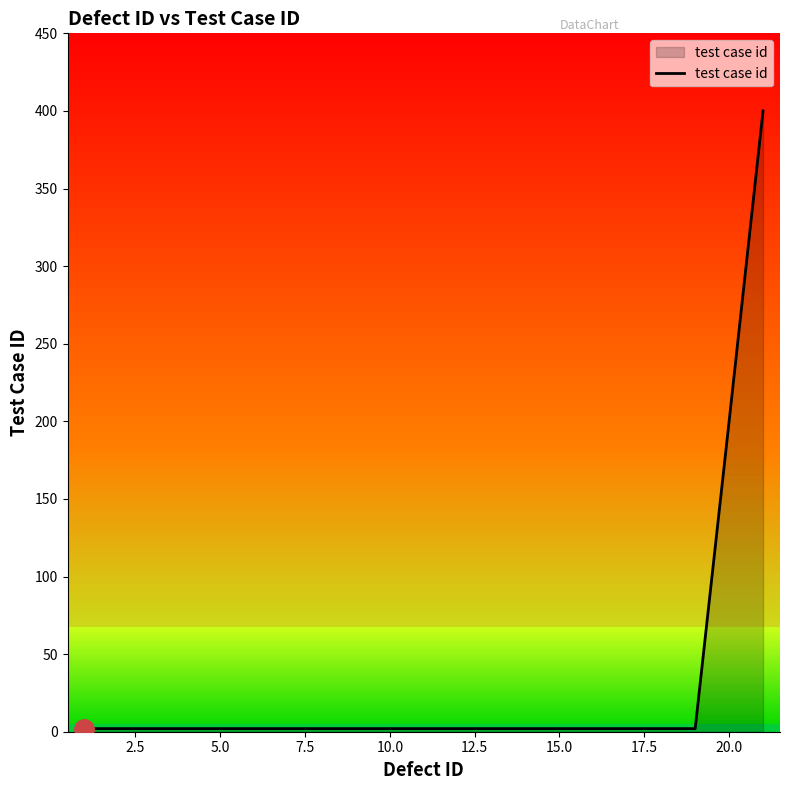

Reading left to right, transcribe all the data shown in this chart.

2	2	2	2	2	2	2	2	2	2	2	2	2	2	2	2	2	2	2	200	400